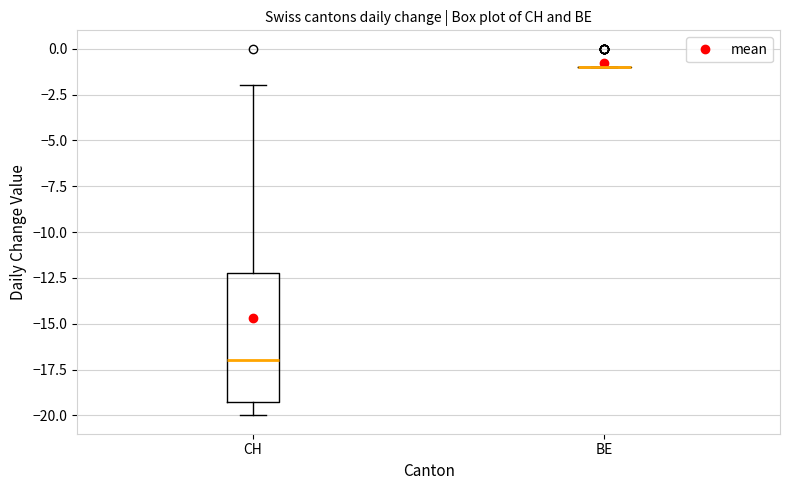

Reading left to right, transcribe this box plot: for each box, give where its median line is, the range the box spans, and where its two whiskers end, as read against the y-axis. The values are not printed on the chart, so give them approximately, as read against the axis.

CH: median -17, box -19 to -12, whiskers -20 to -2
BE: box collapsed to a line at -1, whiskers -1 to -1